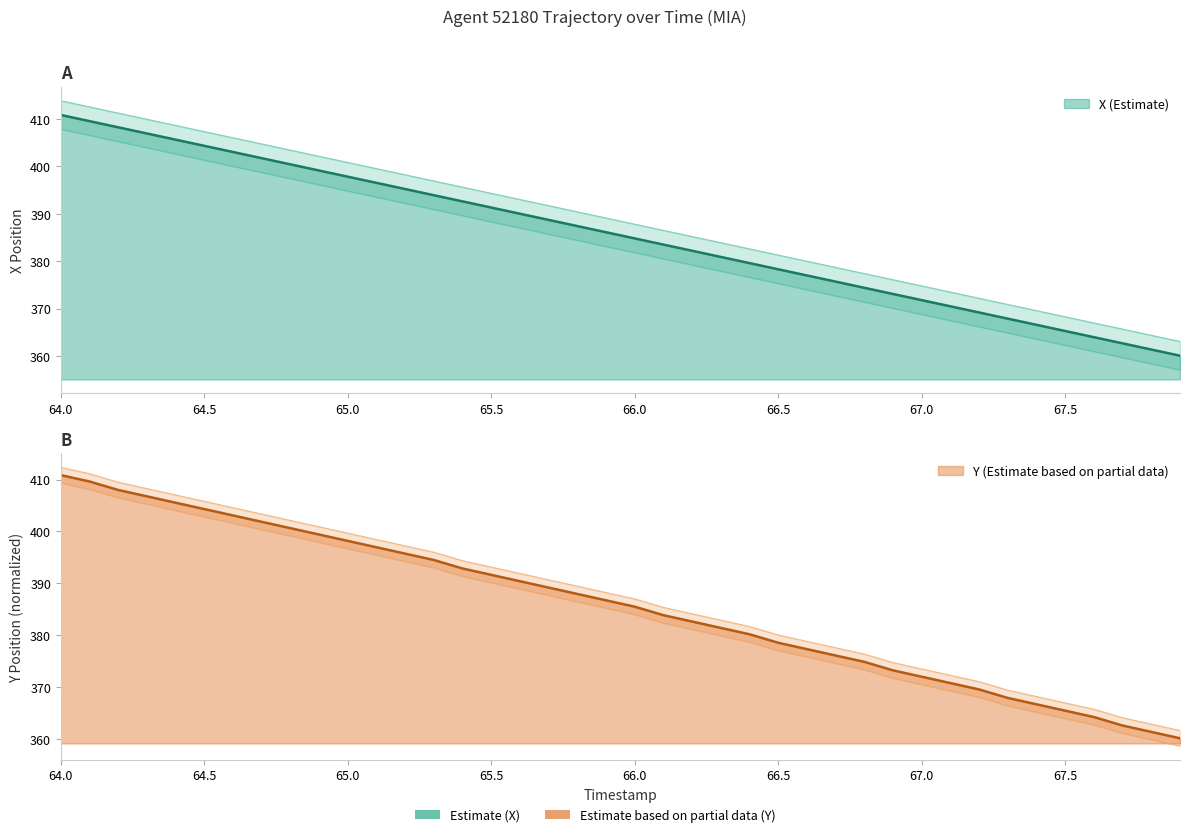

What is the value of the Y point at the 6th from the left?

404.3